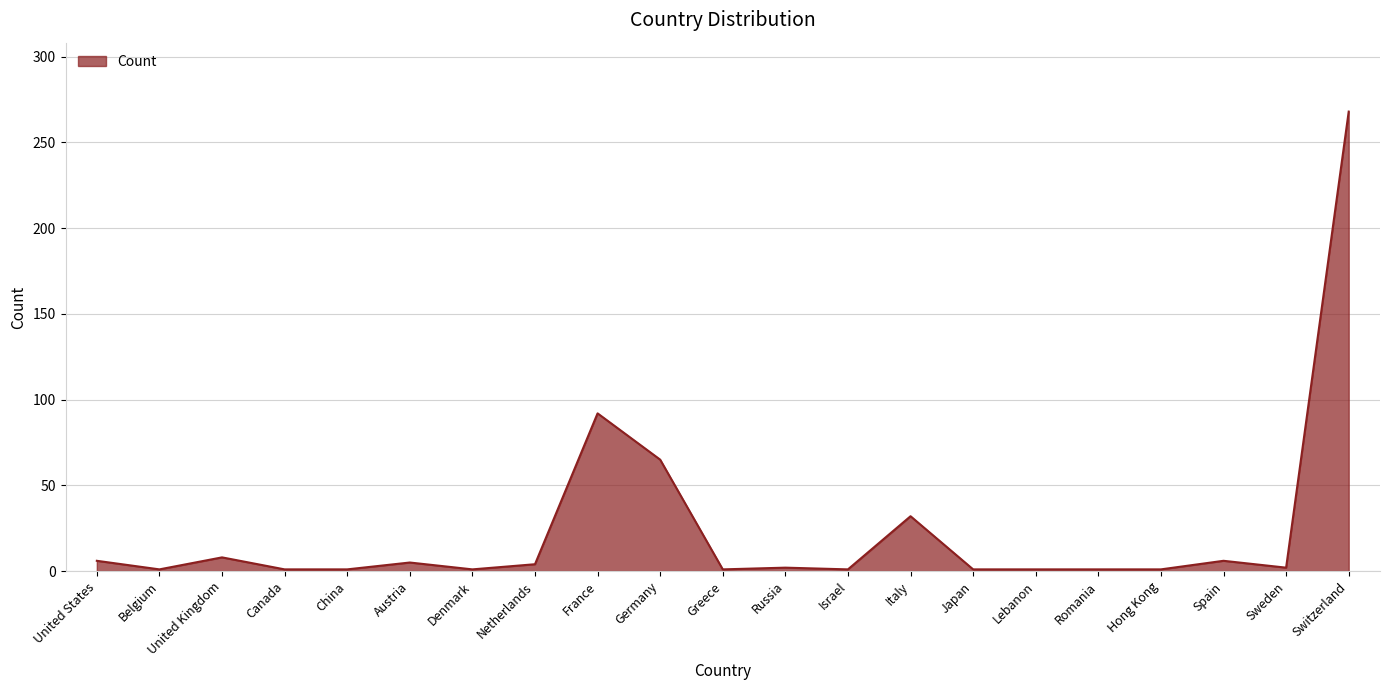

What is the maximum value shown in the chart?

268